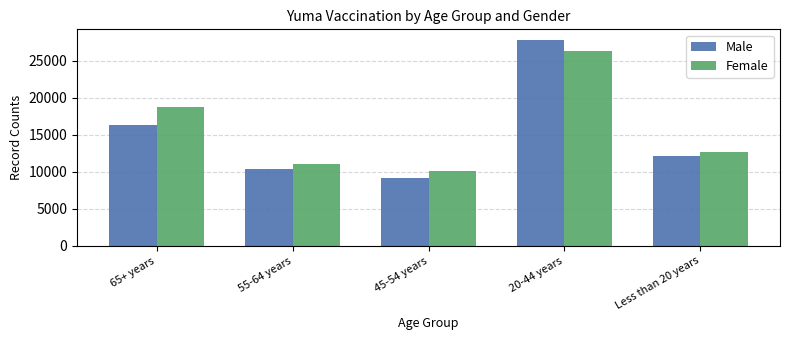

What is the value of the Male bar at the 1st from the left?

16265